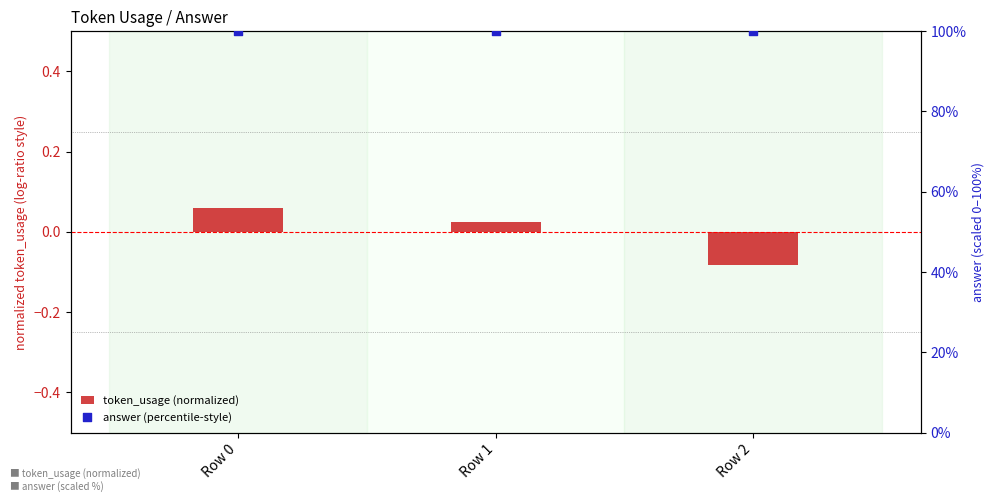

Which series has the largest Y range (max minus min)?

token_usage (normalized)